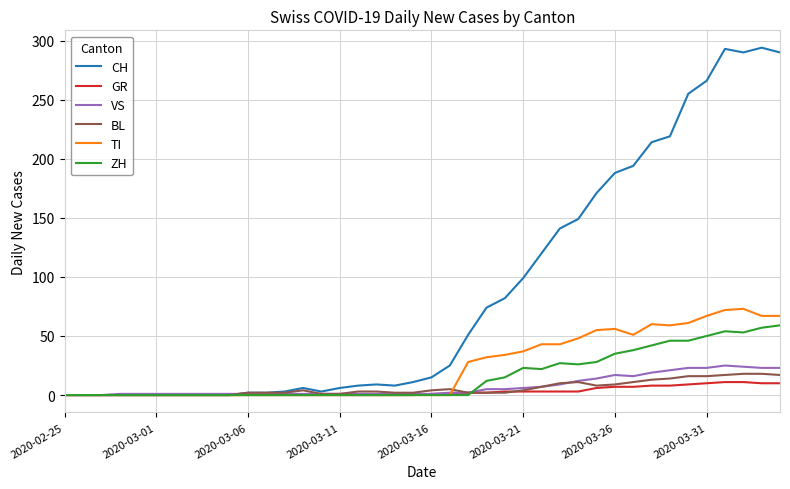

Which series has the widest spread of values?

CH